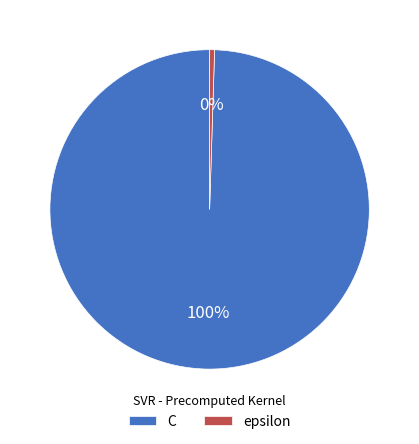

To the nearest percent, what is the average slice percentage?

50%